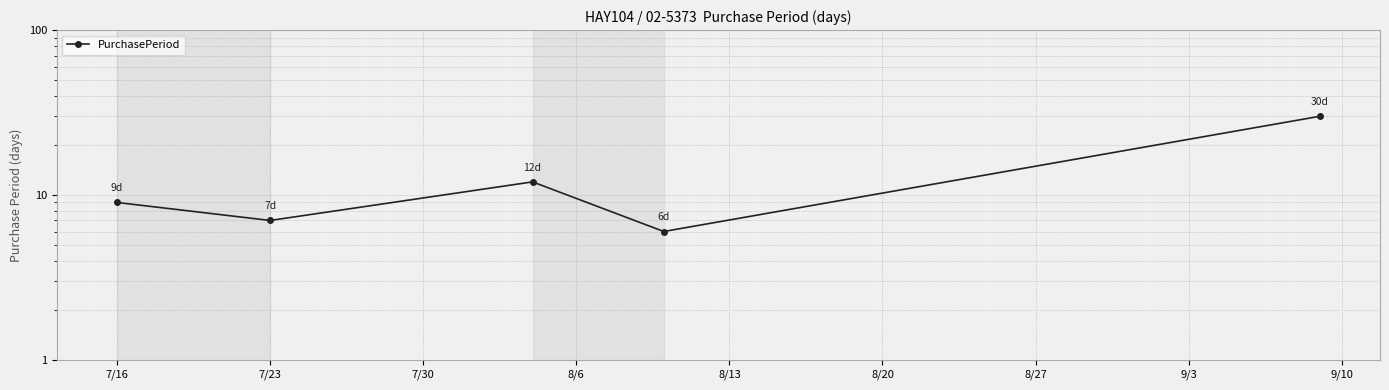

Which has a higher value, 8/6 or 8/13?

8/13